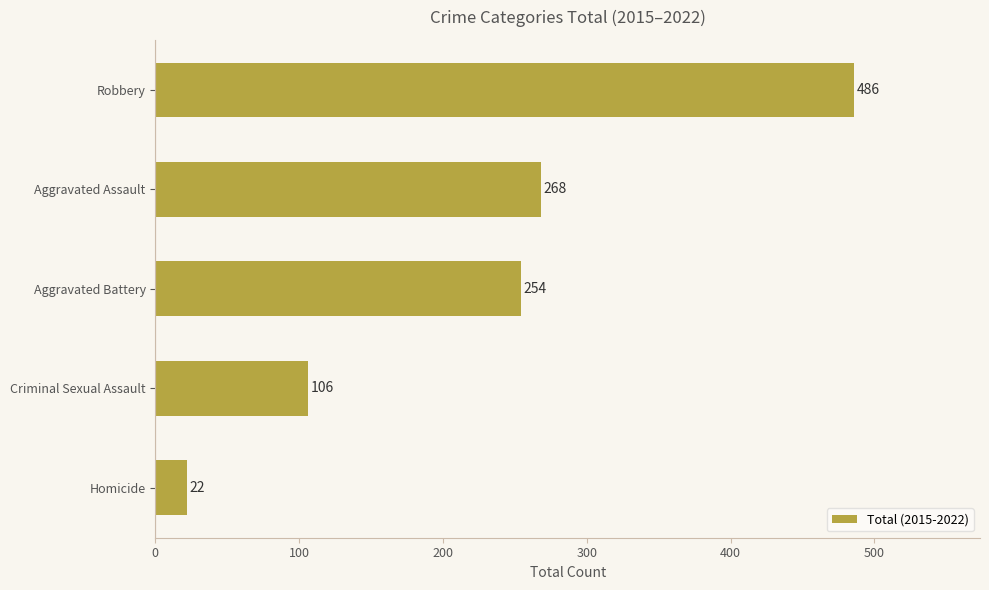

The value at Homicide is 22. True or false?

True